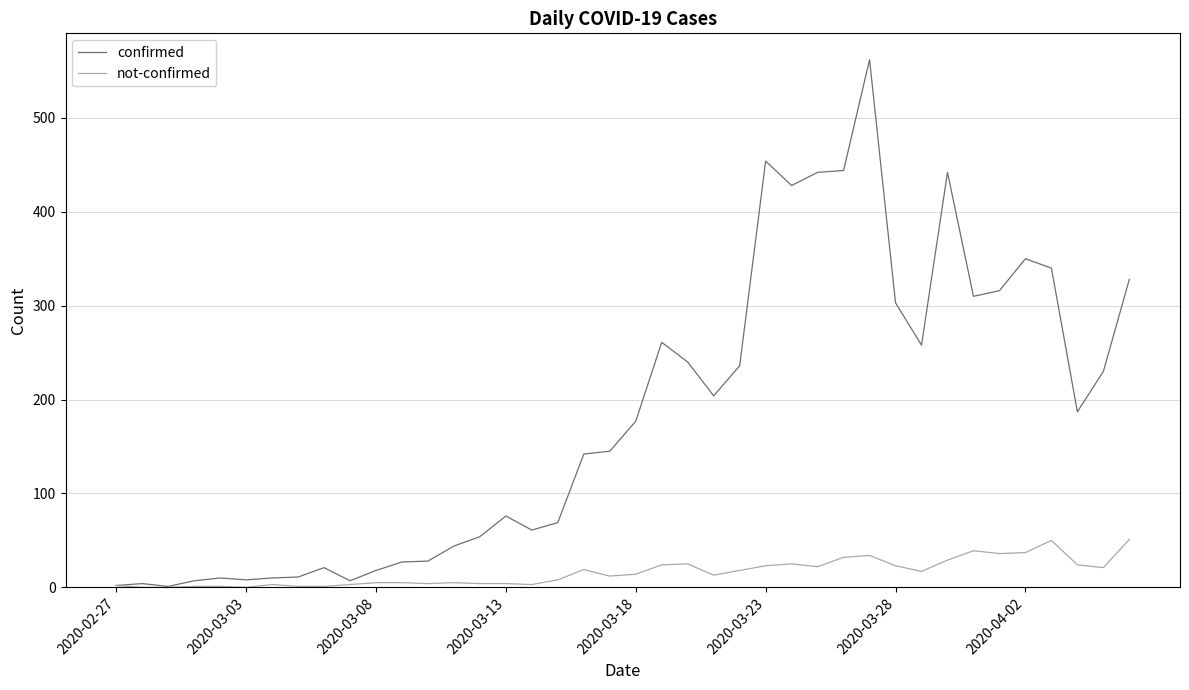

Which series has the widest spread of values?

confirmed